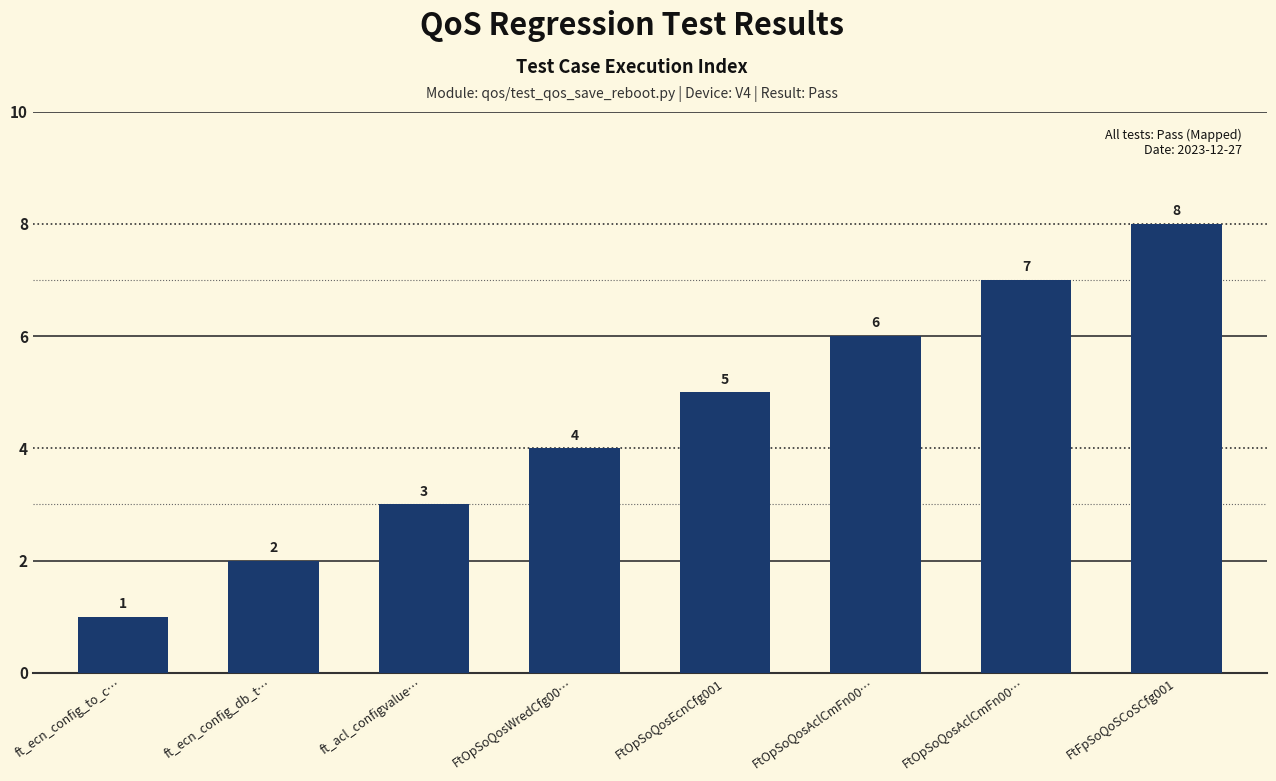

The value at FtOpSoQosAclCmFn00… is 4. True or false?

False